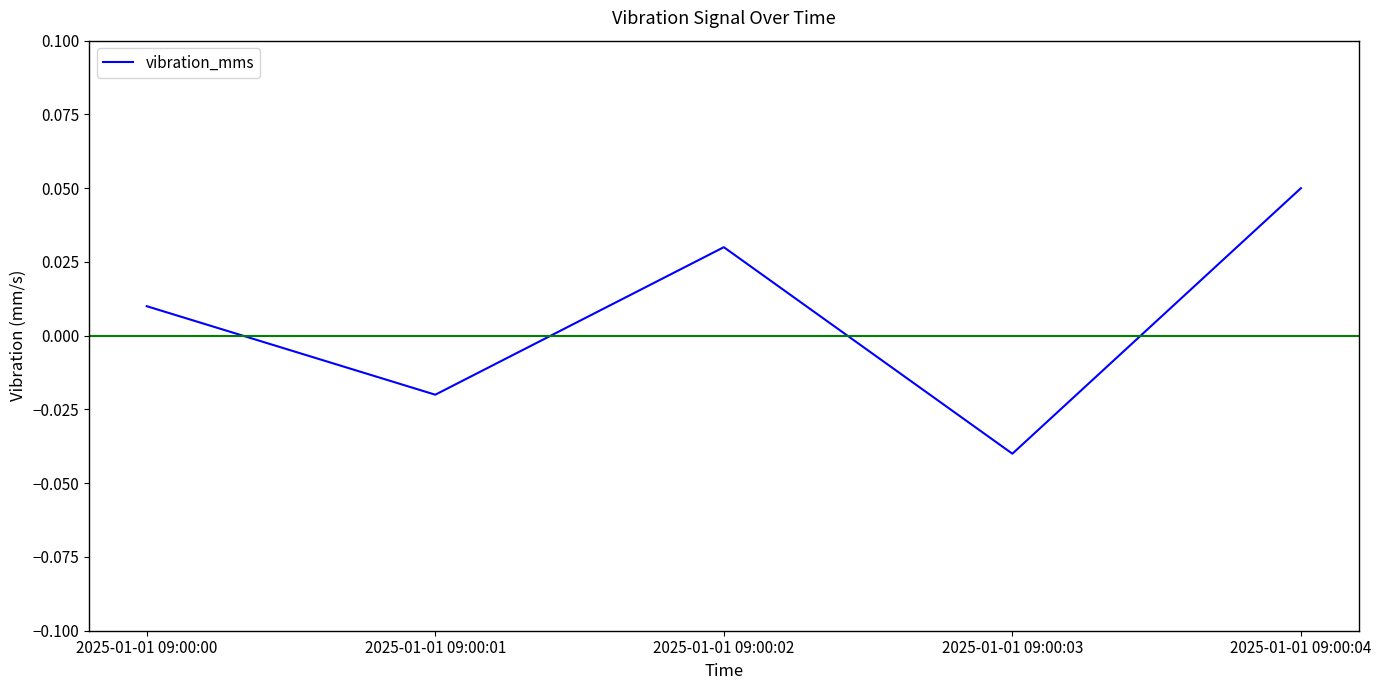

Count the number of data series in this chart.

1